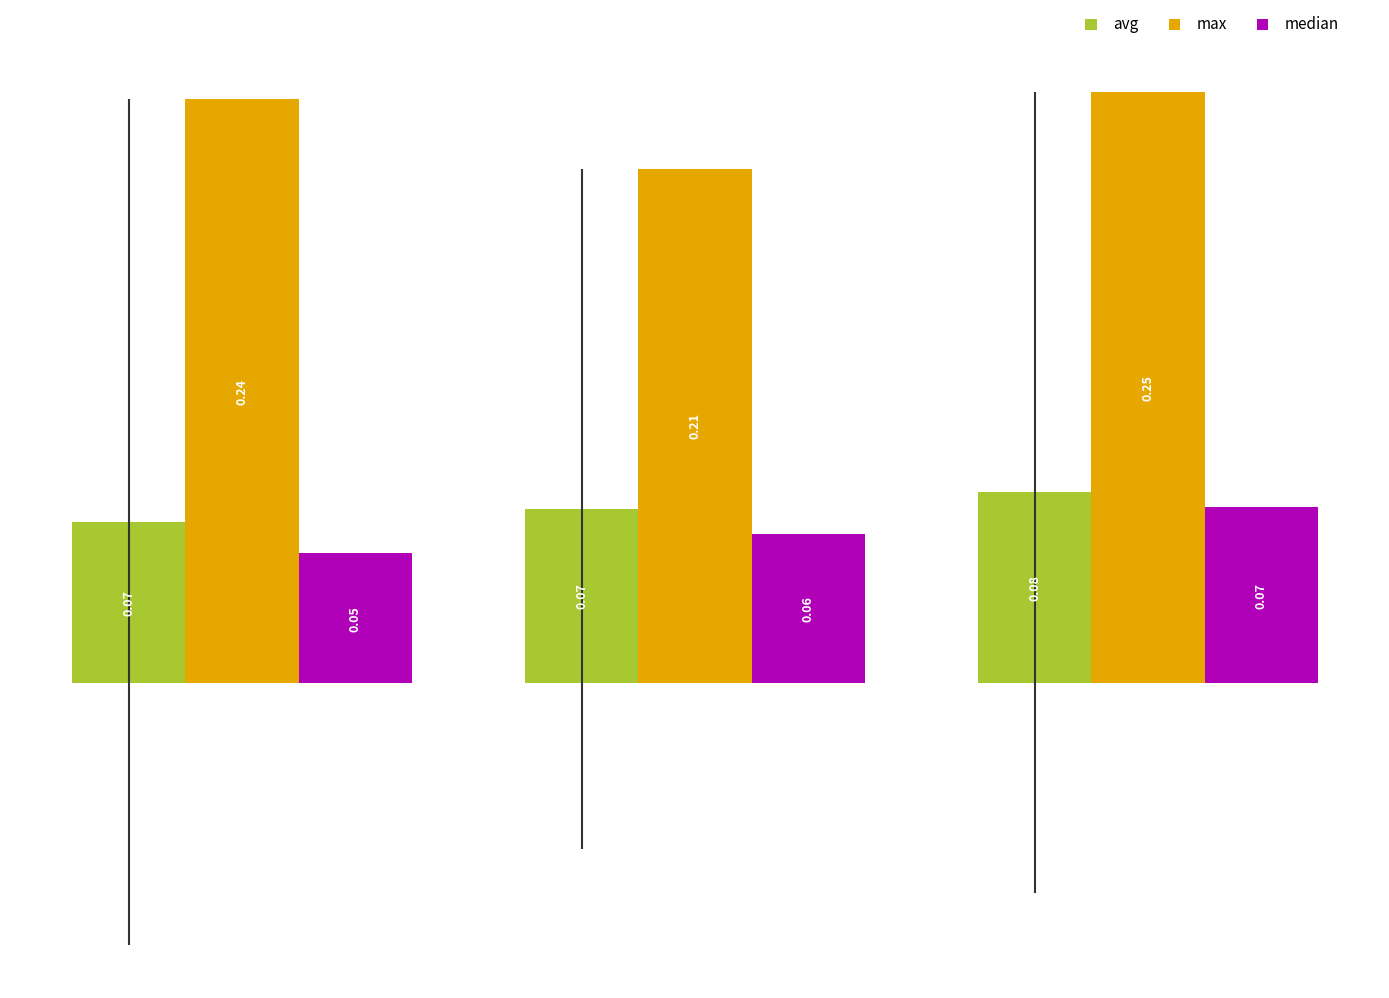

Which series has the widest spread of values?

max